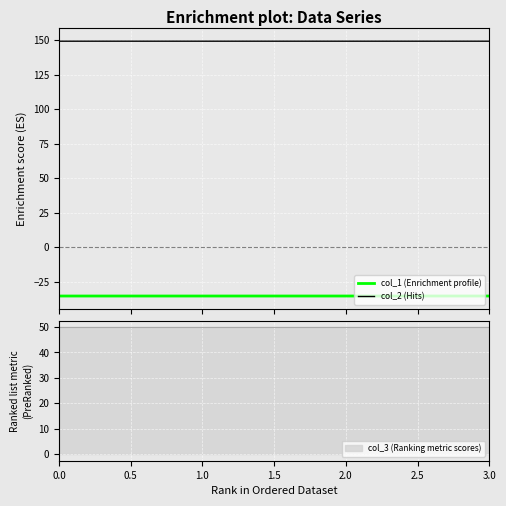

True or false: col_1 (Enrichment profile) and col_2 (Hits) intersect in this chart.

False